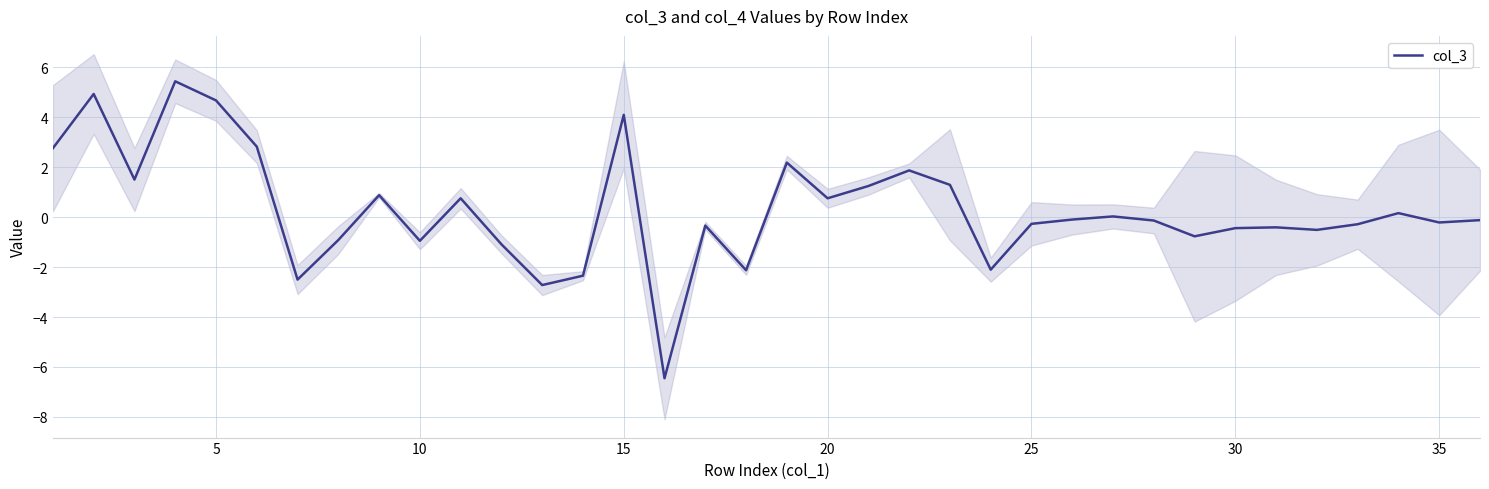

How many data points are above 0?

16